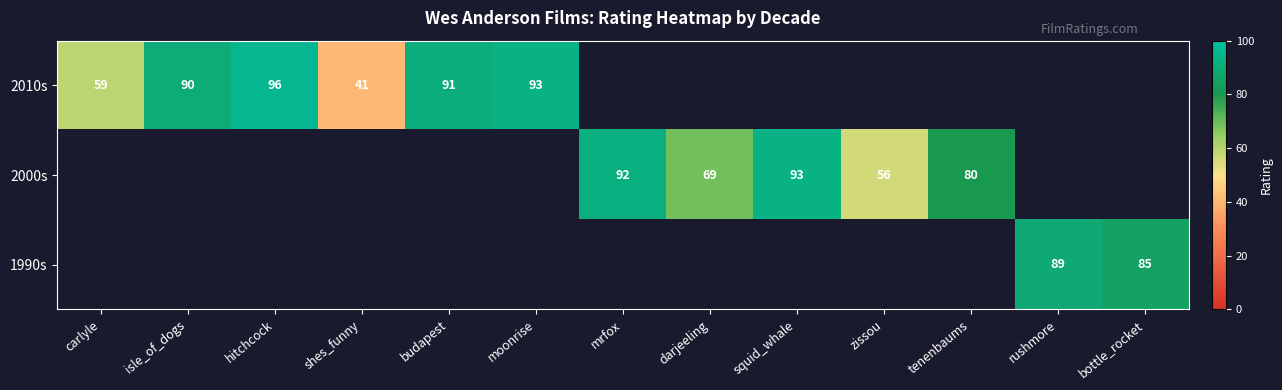

What is the difference between the 2000s values at mrfox and zissou?

36